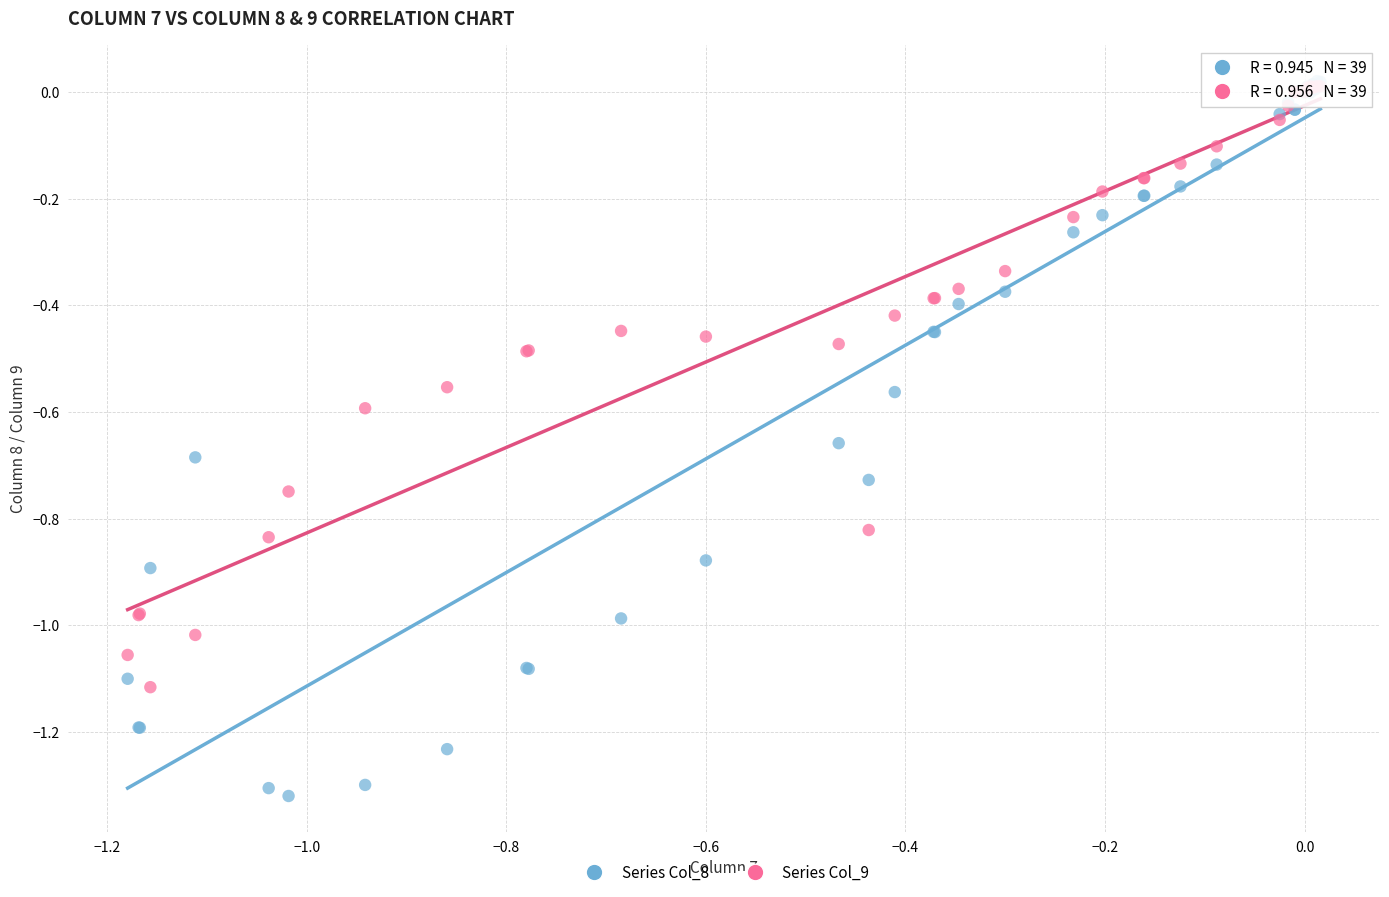

What are all the series names shown in the legend?

Series Col_8, Series Col_9